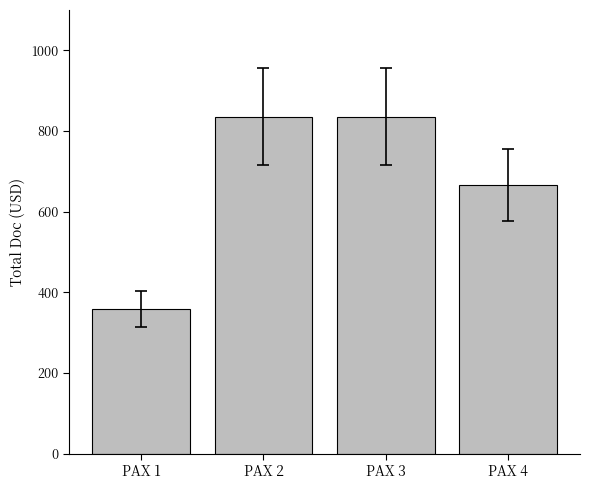

How many values are below 835?

2